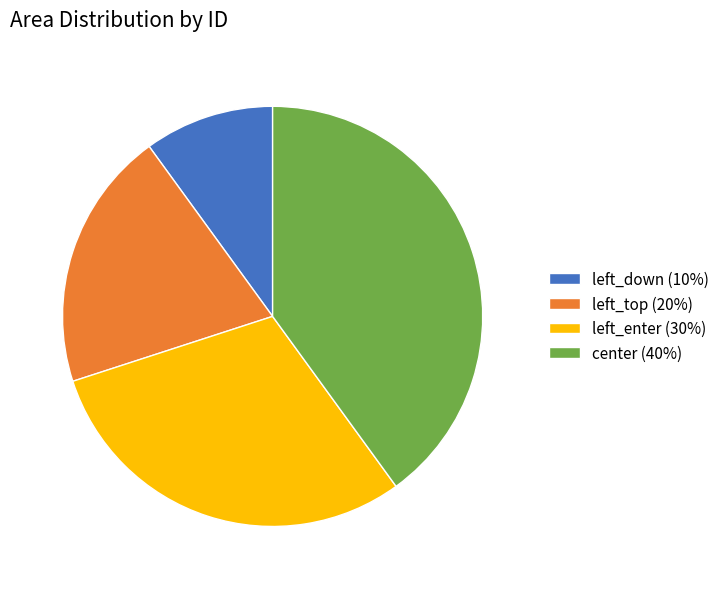

Approximately how many times larger is the value at center compared to left_enter?

1.3